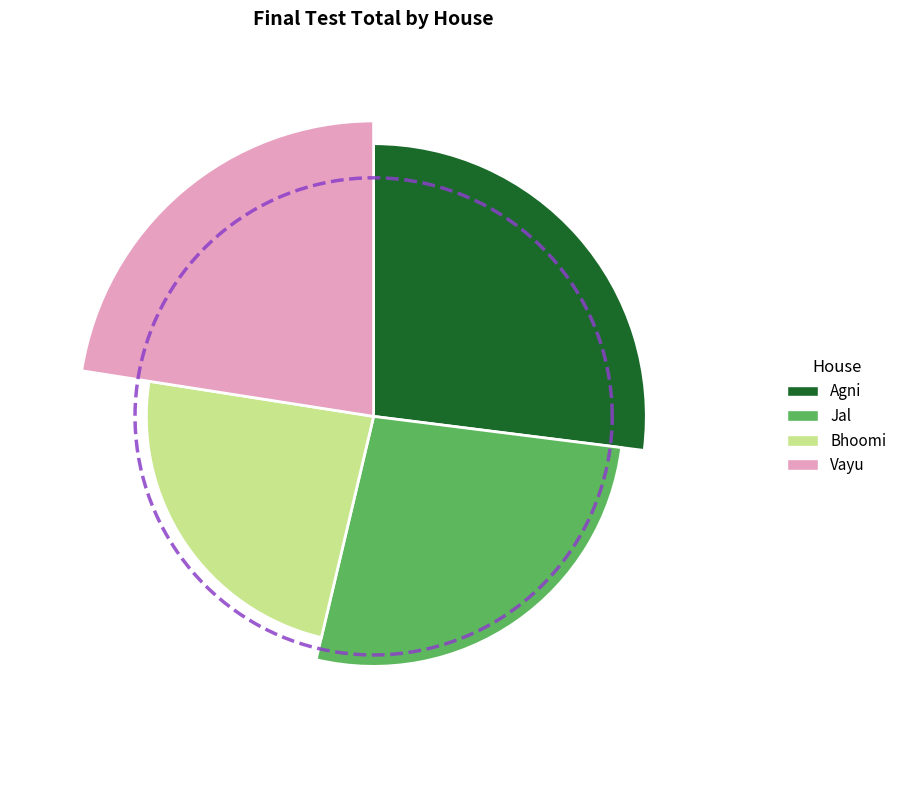

To the nearest percent, what is the combined percentage of Vayu and Agni?

50%